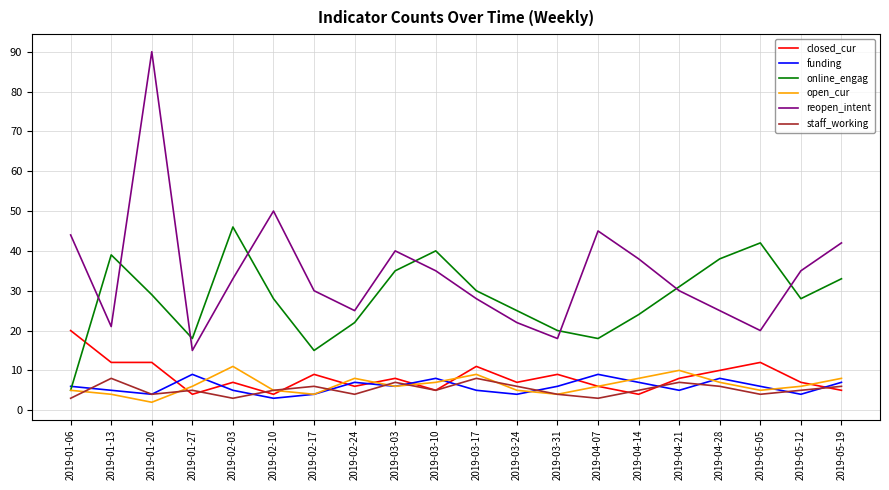

Does the chart have visible grid lines?

Yes